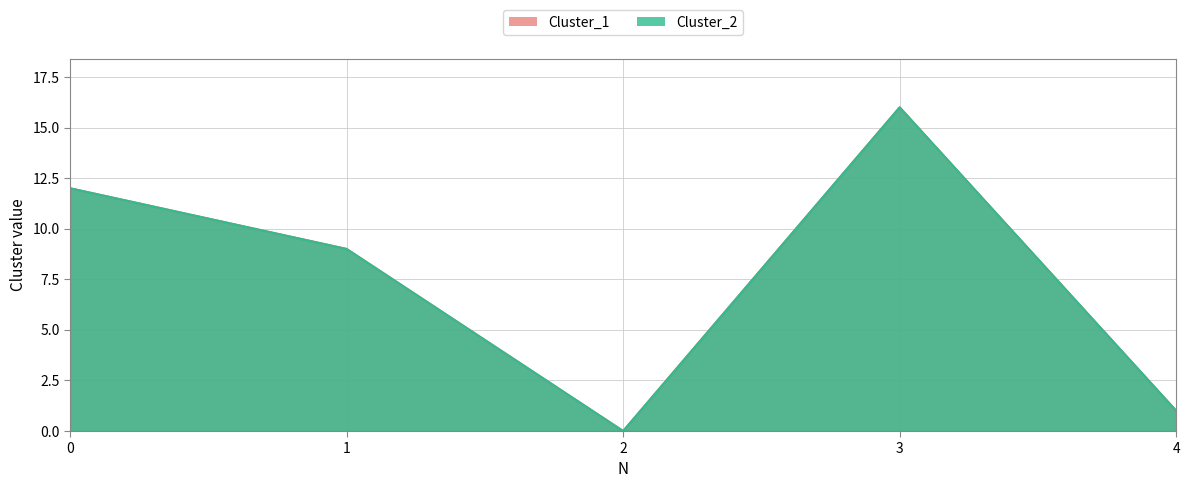

Reading right to left, extract all data points from this chart.

Cluster_1: 4=1	3=16	2=0	1=9	0=12
Cluster_2: 4=1	3=16	2=0	1=9	0=12